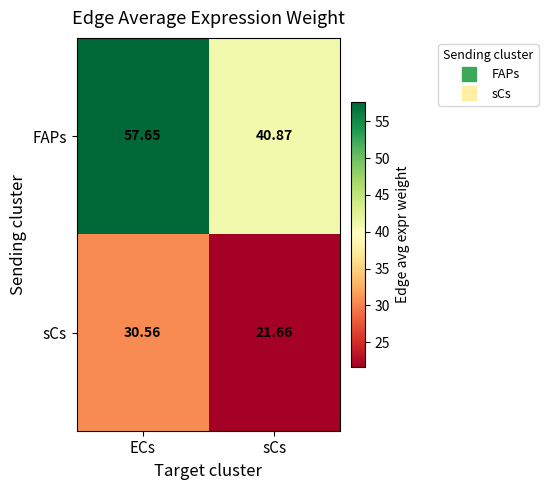

Which series has the largest total across all categories?

FAPs